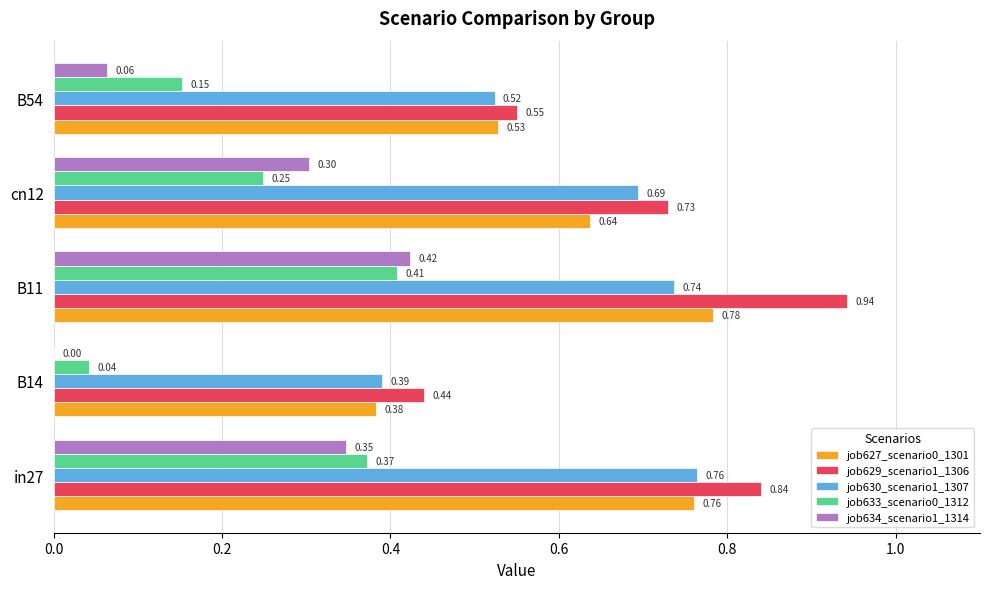

Which series changed the most between B11 and B54?

job629_scenario1_1306